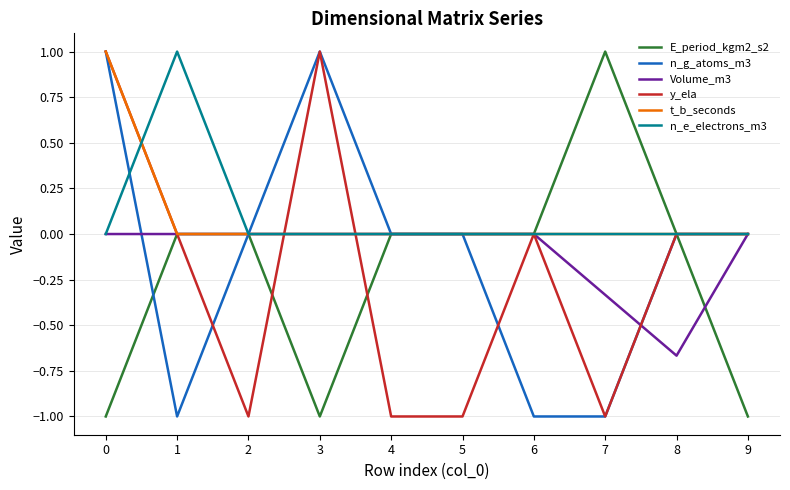

The value of Volume_m3 at 4 is 0.0. True or false?

True